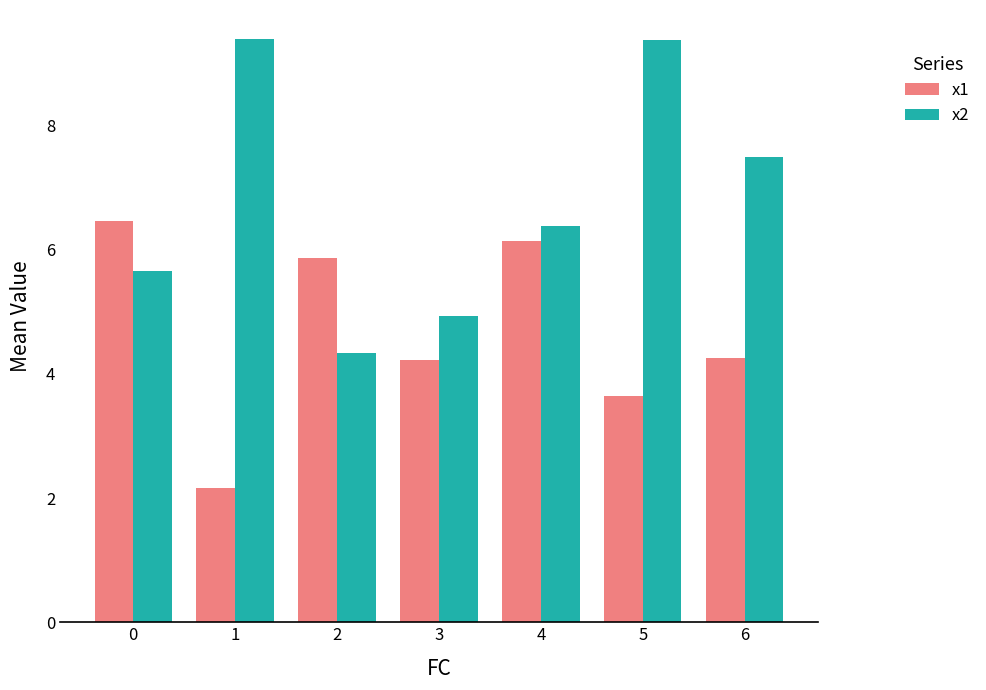

What is the difference between the x2 values at 5 and 0?

3.7